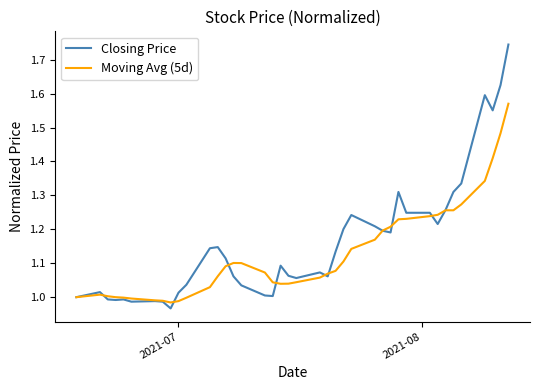

List the series in order of their peak value, highest first.

Closing Price, Moving Avg (5d)